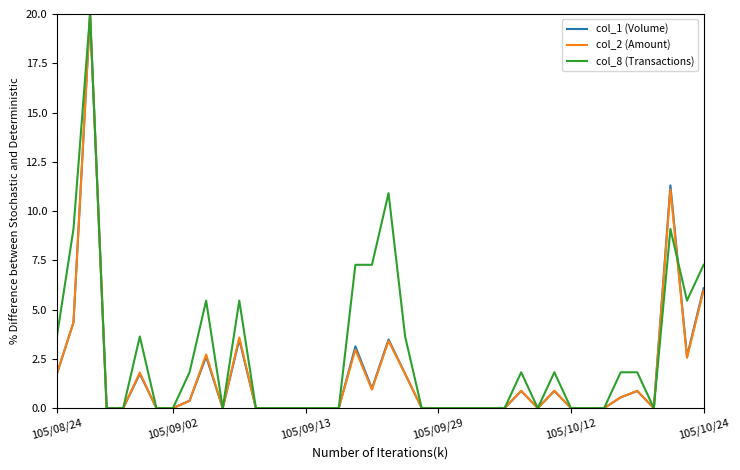

What is the greatest value displayed?

20.0